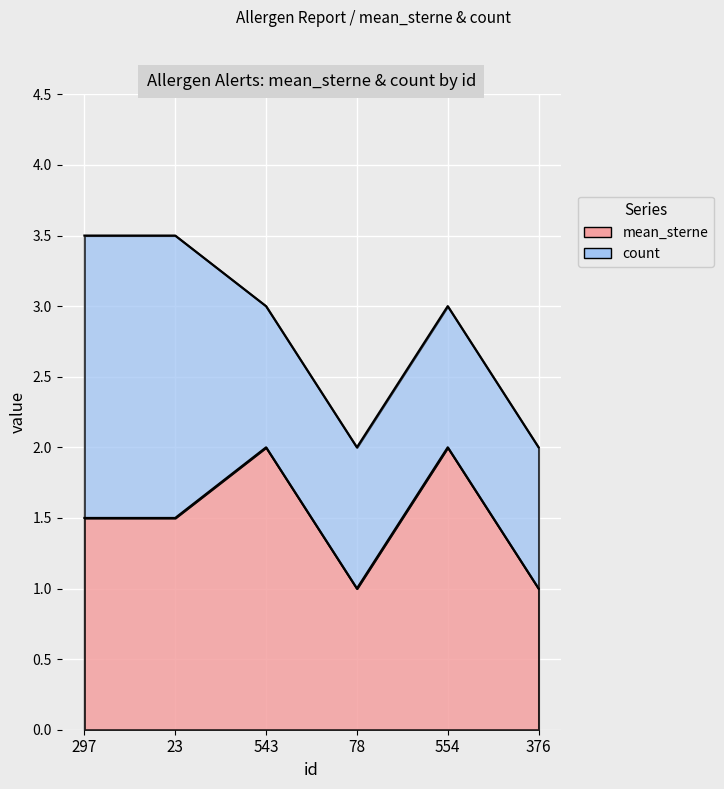

True or false: there are more than 1 points higher than both neighbors.

True